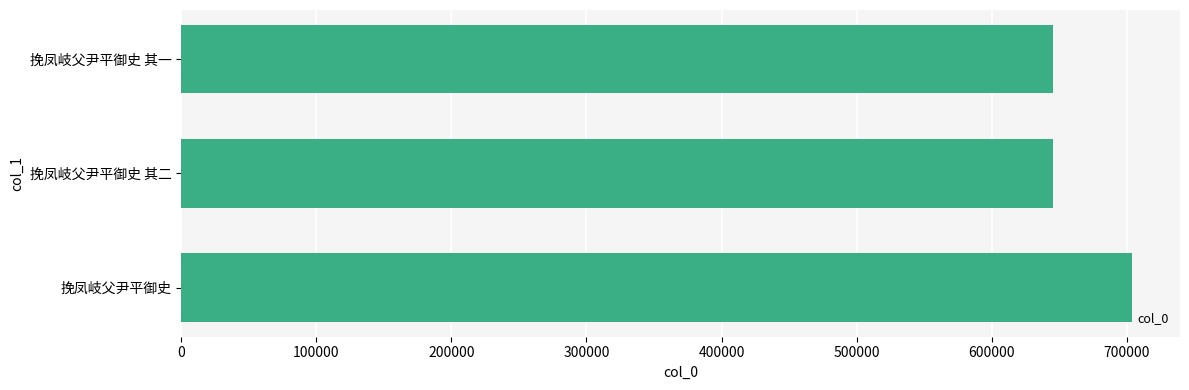

What is the difference between the maximum and minimum values?

58817